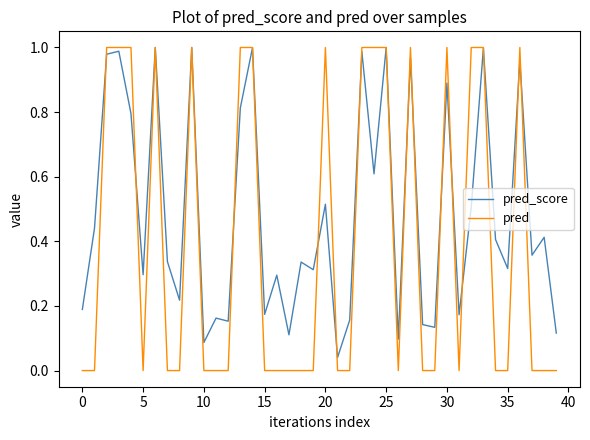

True or false: pred and pred_score cross at least once.

True